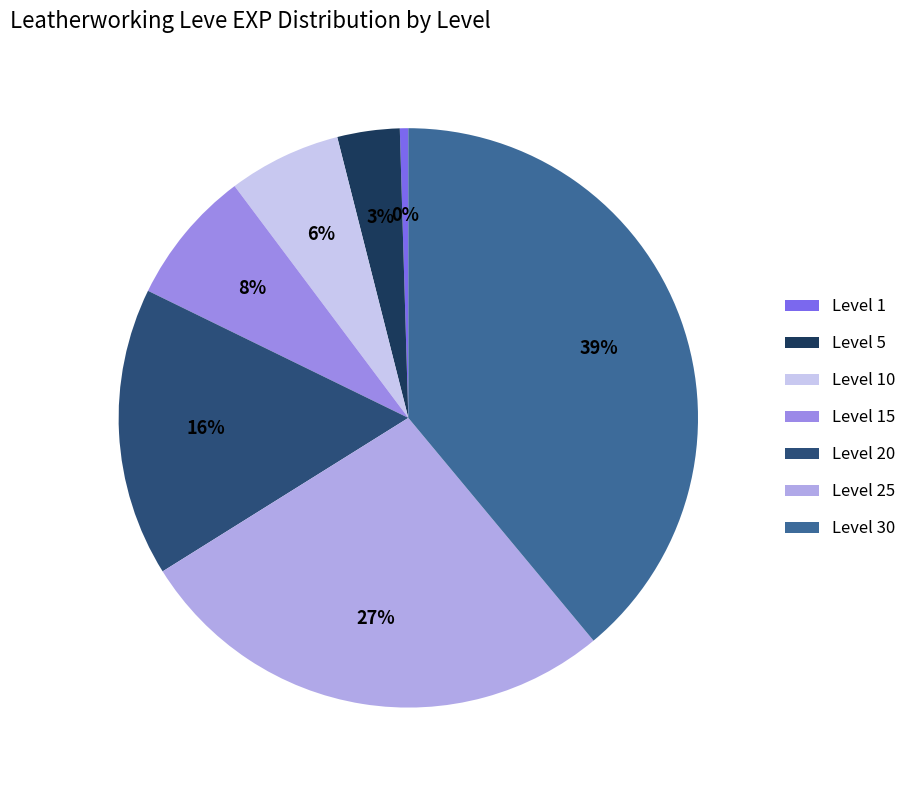

Count the number of slices in the pie.

7